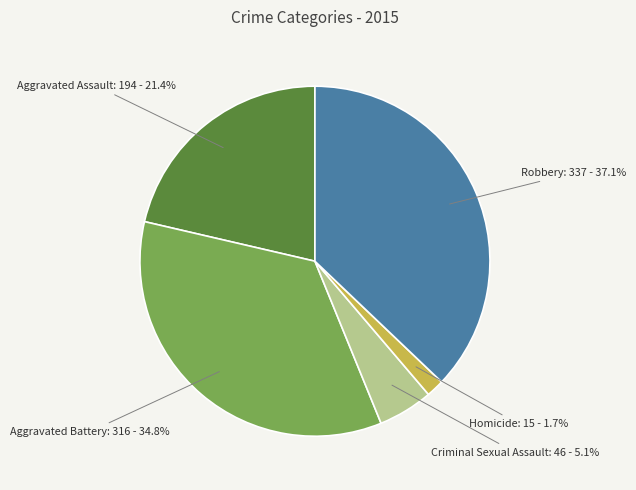

Which slice is the smallest?

Homicide